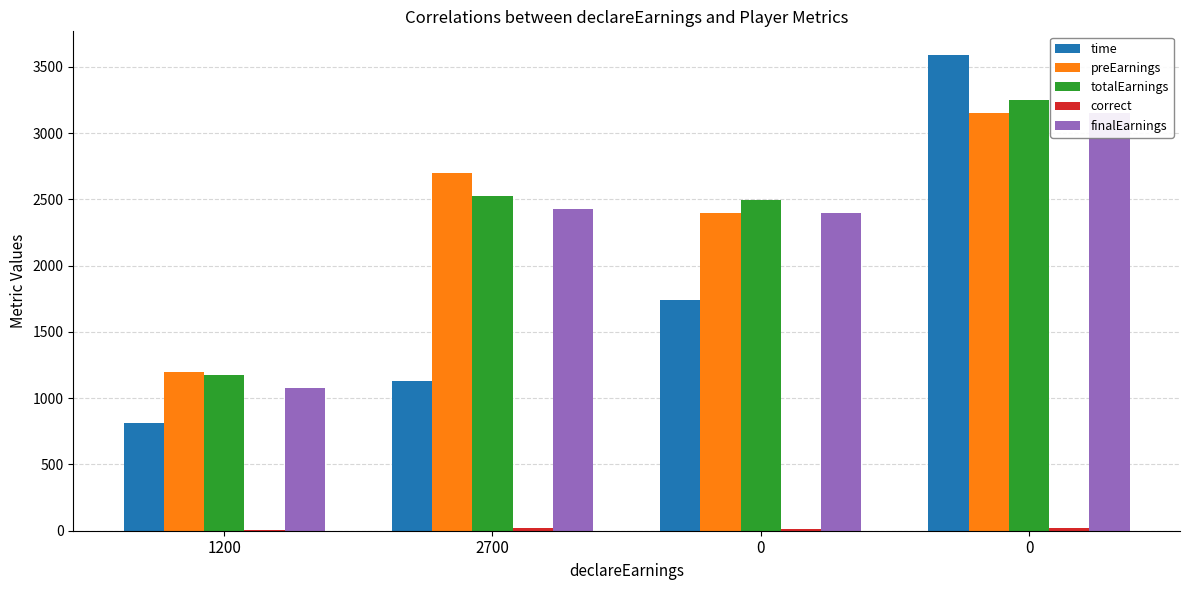

How many distinct data groups are displayed?

5